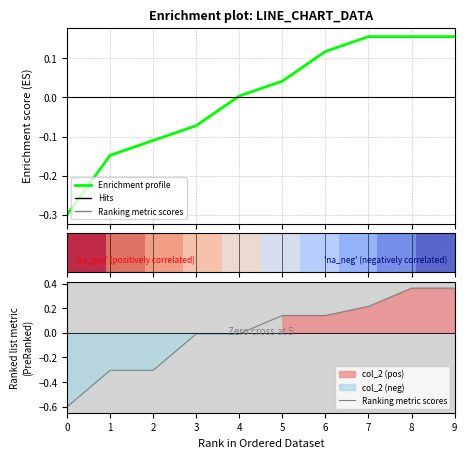

At which category is the sum across all series the highest?

9